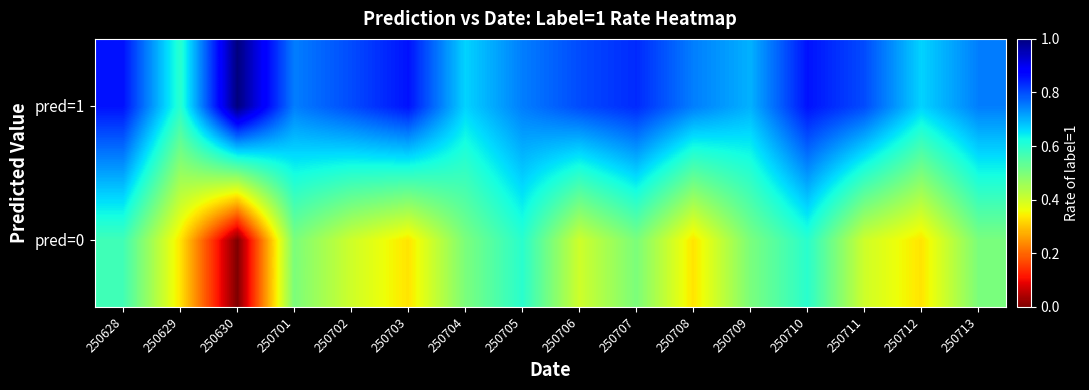

What is the difference between the highest and lowest values at 250713?

0.2